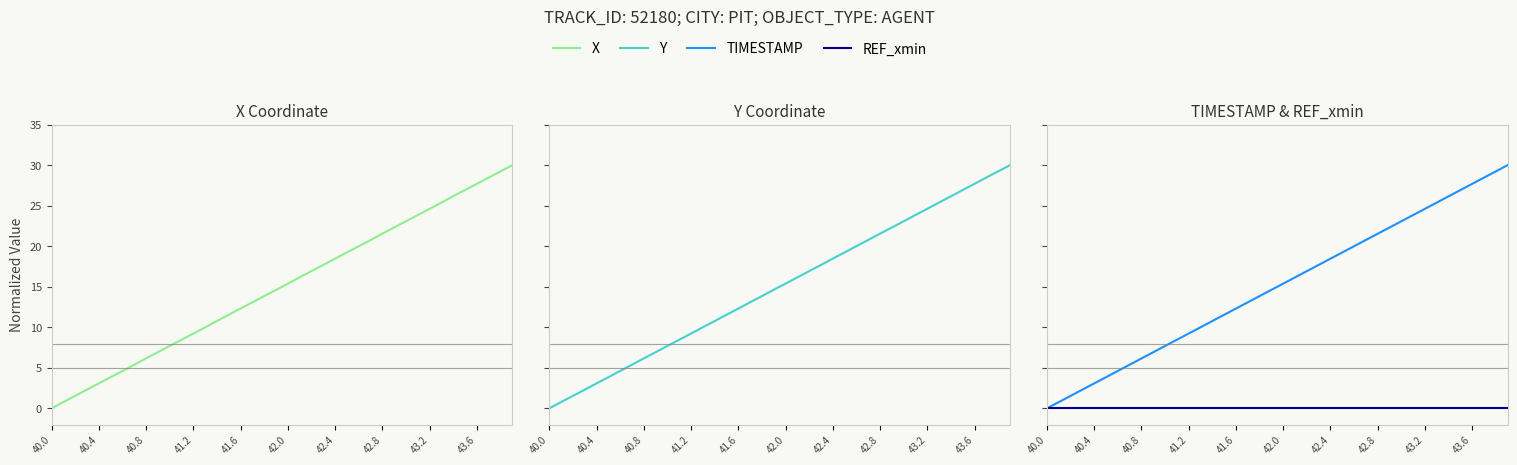

Where is X nearest to the value 15?

19